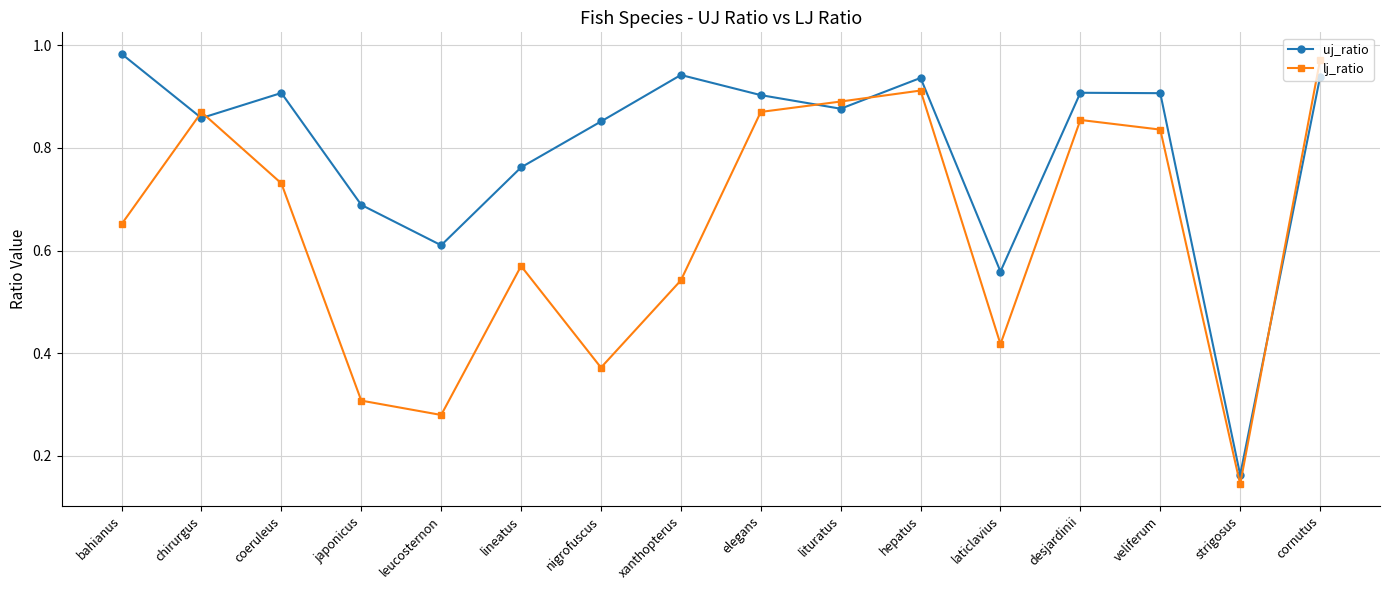

What is the sum of the uj_ratio values at laticlavius and xanthopterus?

1.5